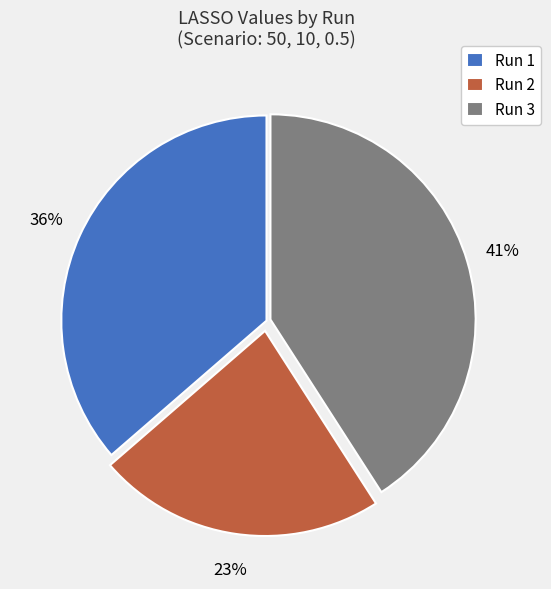

Which category has the biggest portion of the pie?

Run 3